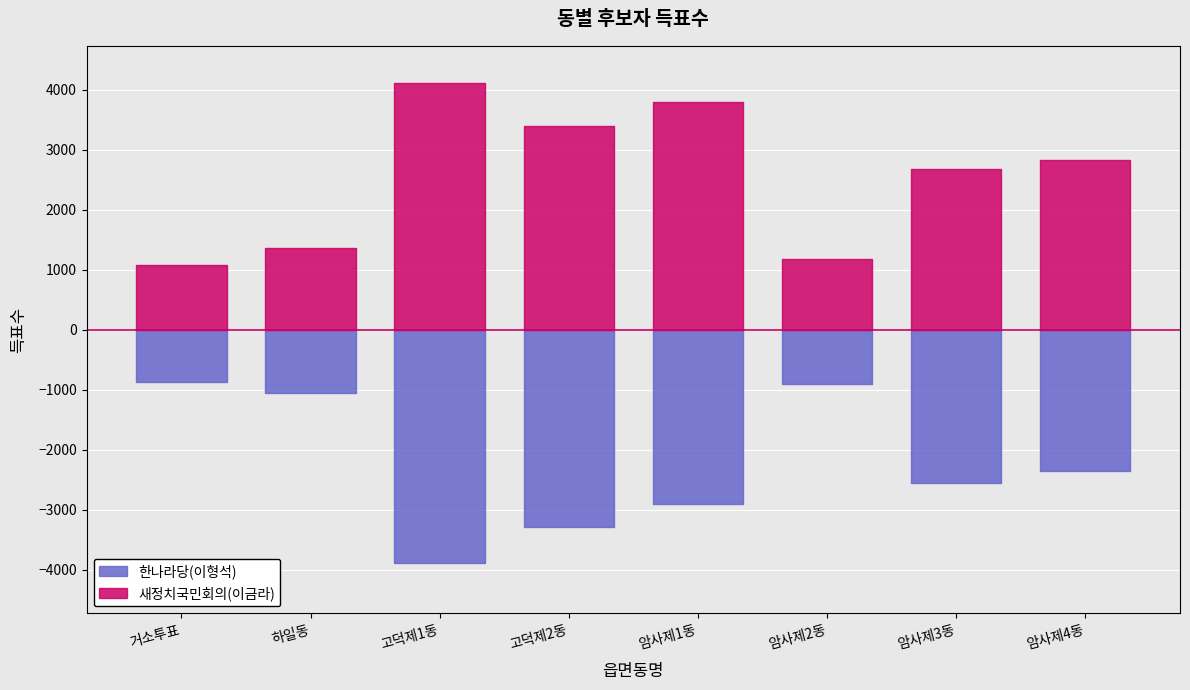

What is the average value of the 새정치국민회의(이금라) series?

2553